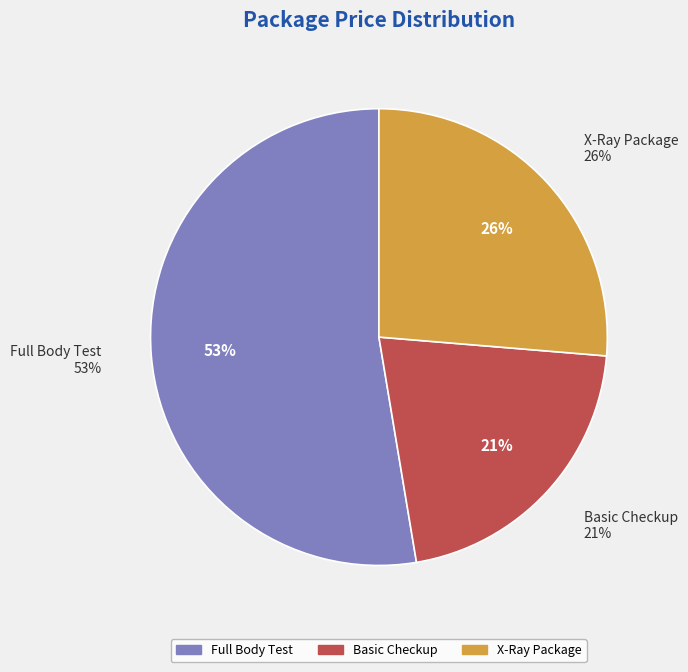

The X-Ray Package slice represents 26% of the pie. True or false?

True